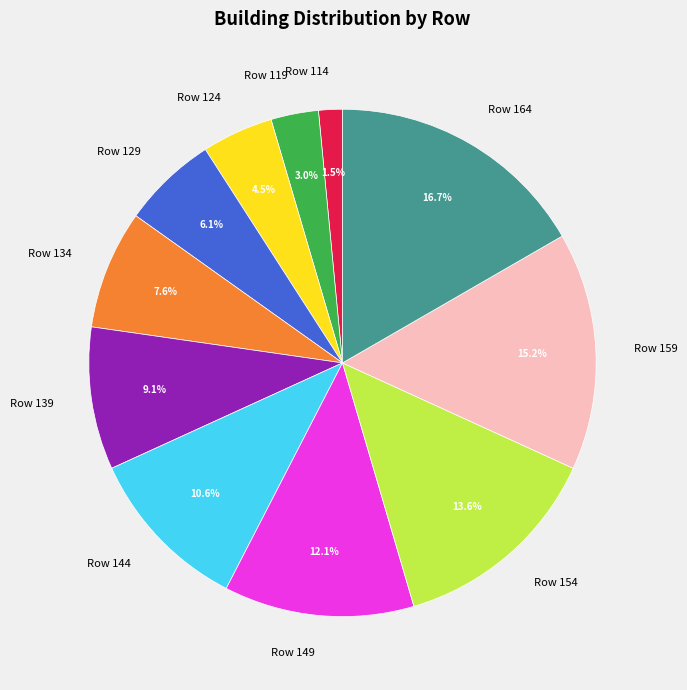

Count the number of slices in the pie.

11